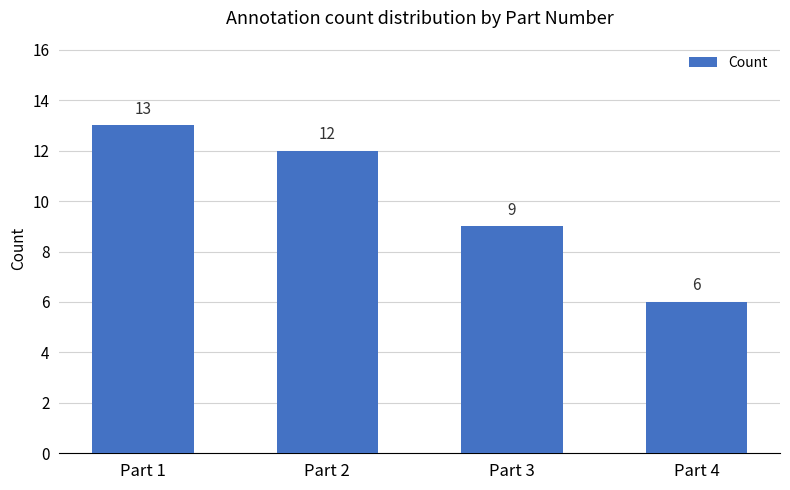

What is the average value?

10